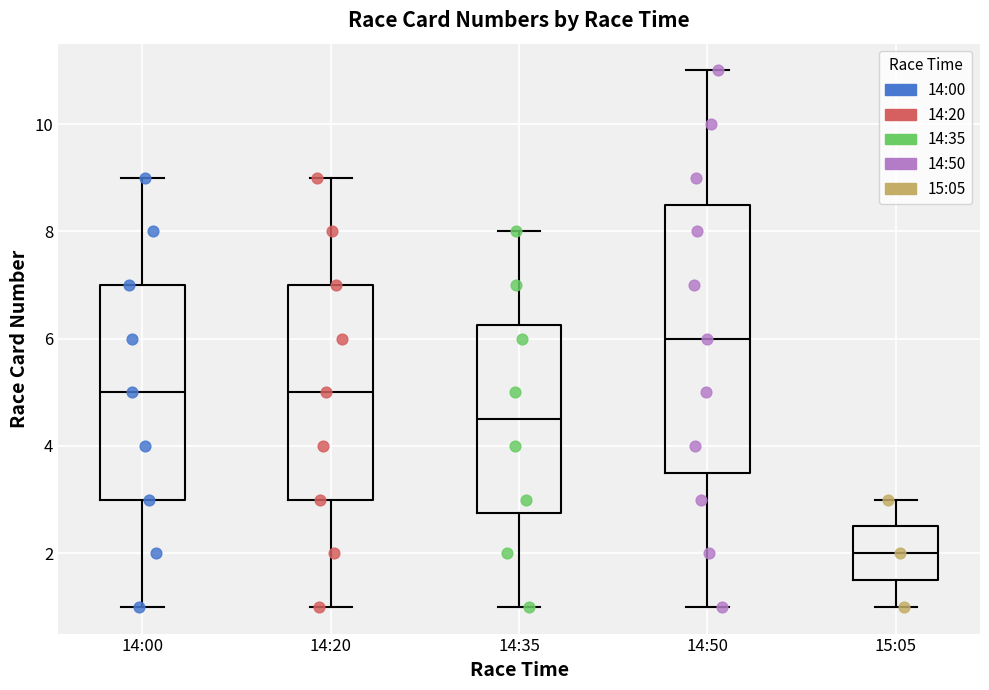

Reading left to right, transcribe this box plot: for each box, give where its median line is, the range the box spans, and where its two whiskers end, as read against the y-axis. The values are not printed on the chart, so give them approximately, as read against the axis.

14:00: median 5.0, box 3.0 to 7.0, whiskers 1.0 to 9.0
14:20: median 5.0, box 3.0 to 7.0, whiskers 1.0 to 9.0
14:35: median 4.6, box 2.8 to 6.2, whiskers 1.0 to 8.0
14:50: median 6.0, box 3.6 to 8.6, whiskers 1.0 to 11.0
15:05: median 2.0, box 1.6 to 2.6, whiskers 1.0 to 3.0